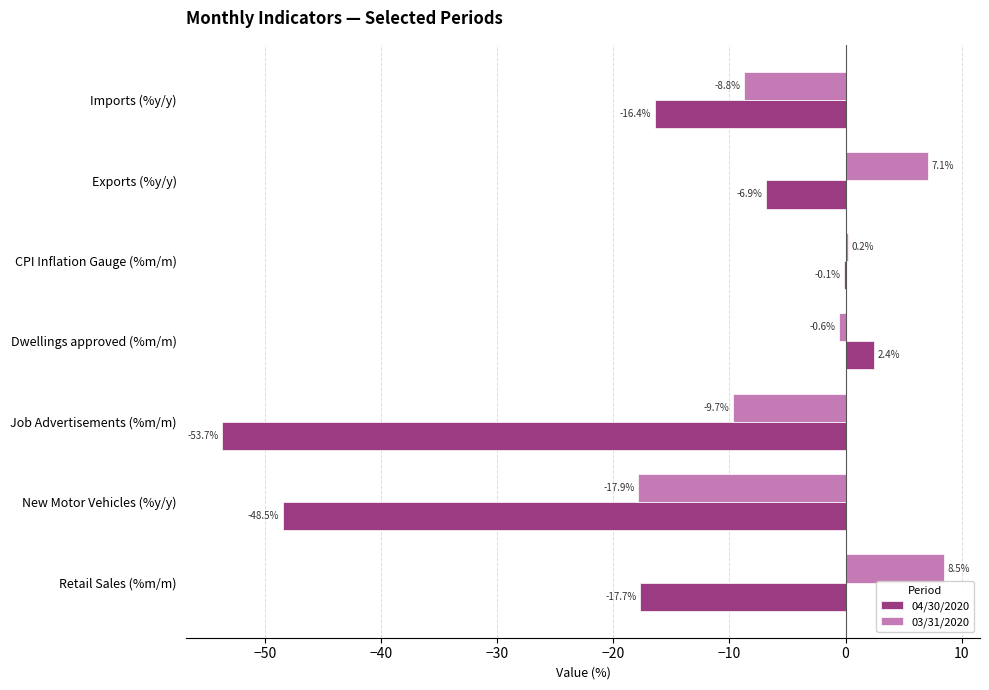

At which category is the sum across all series the highest?

Dwellings approved (%m/m)